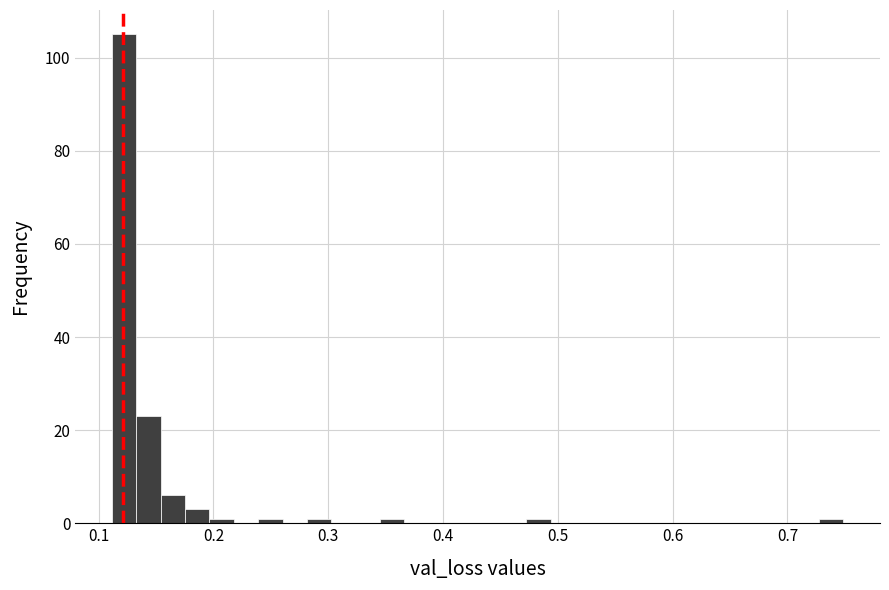

Read against the x-axis, roughly where is the centre of the tallest bar?

0.12